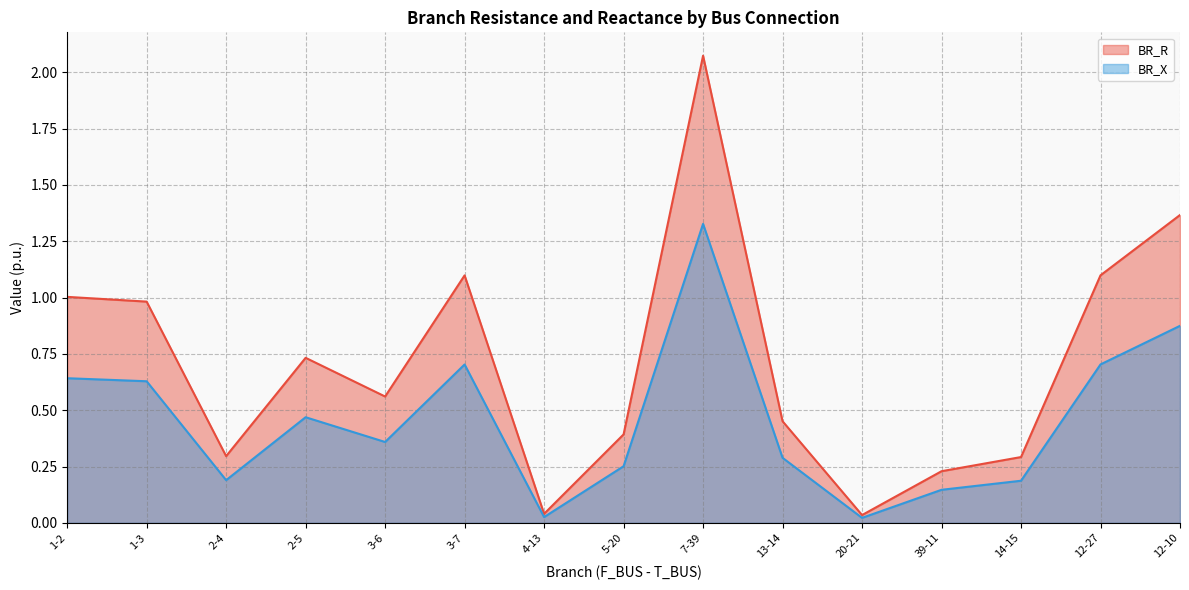

Rank the series by their average value, from lowest to highest.

BR_X, BR_R